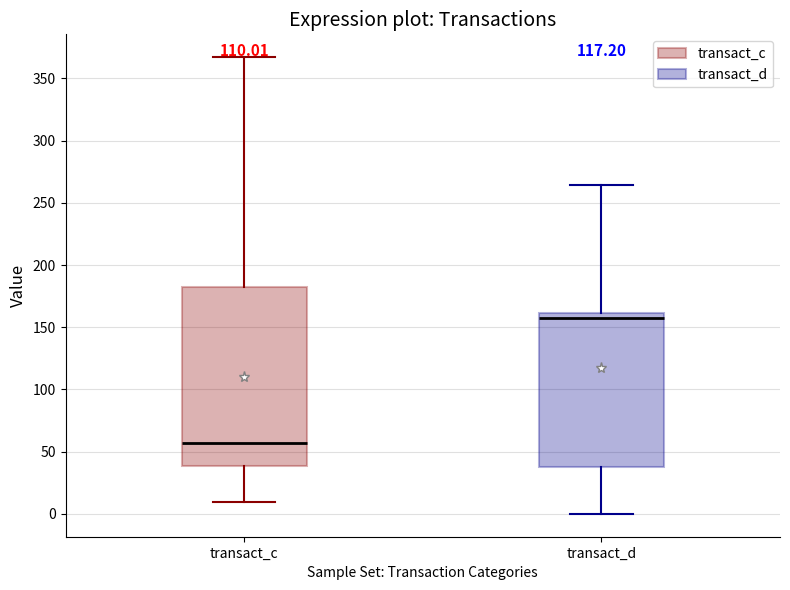

Reading left to right, read every box against the y-axis: the position of its median line, the range the box covers, and the ends of its whiskers. The values are not printed on the chart, so give them approximately, as read against the axis.

transact_c: median 55, box 40 to 180, whiskers 10 to 365
transact_d: median 155, box 40 to 160, whiskers 0 to 265